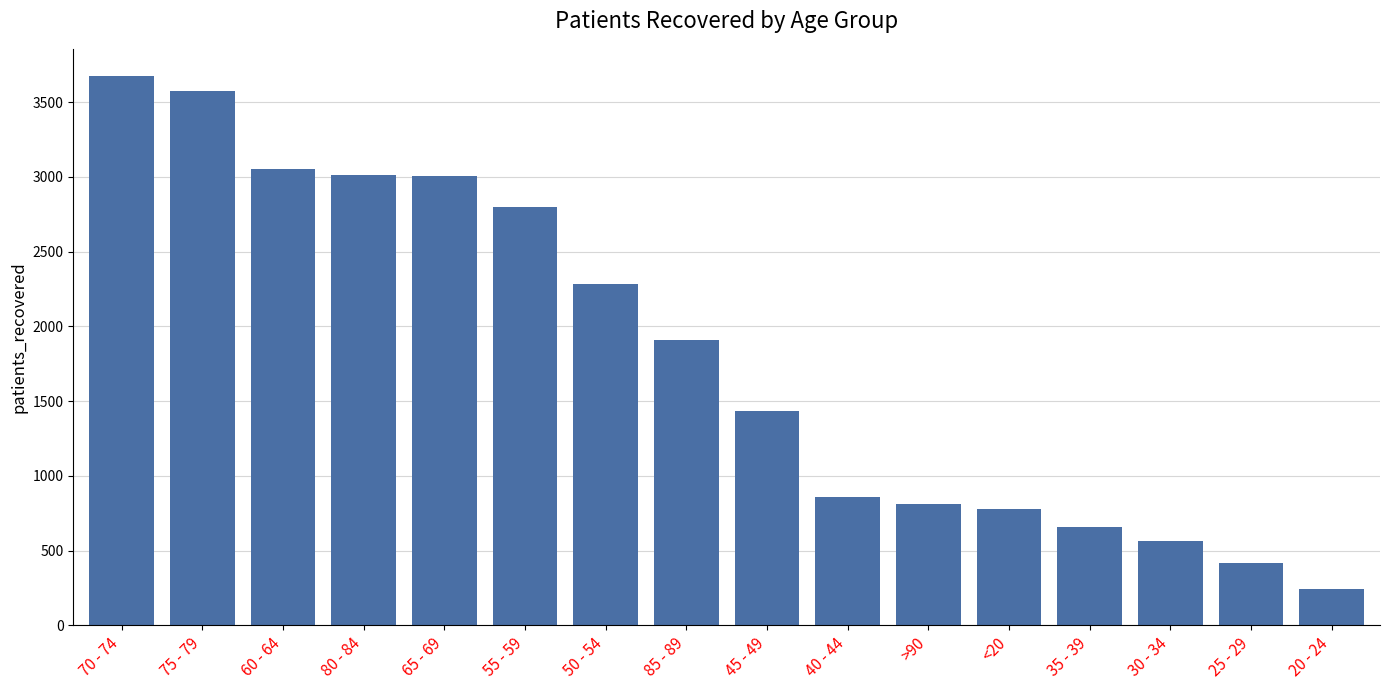

Count the number of categories in the chart.

16